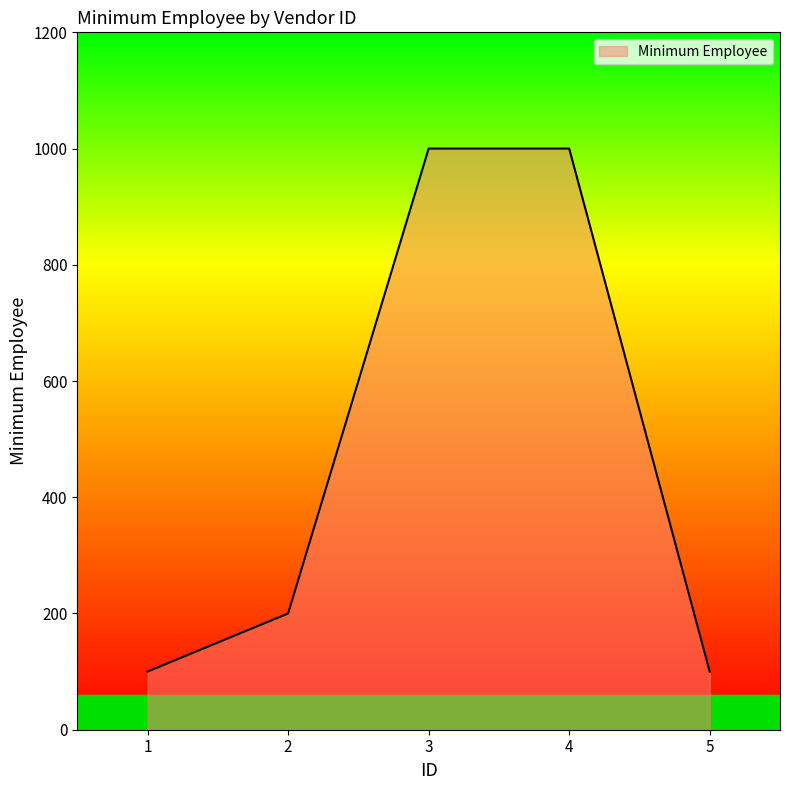

What is the difference between the maximum and minimum values?

900